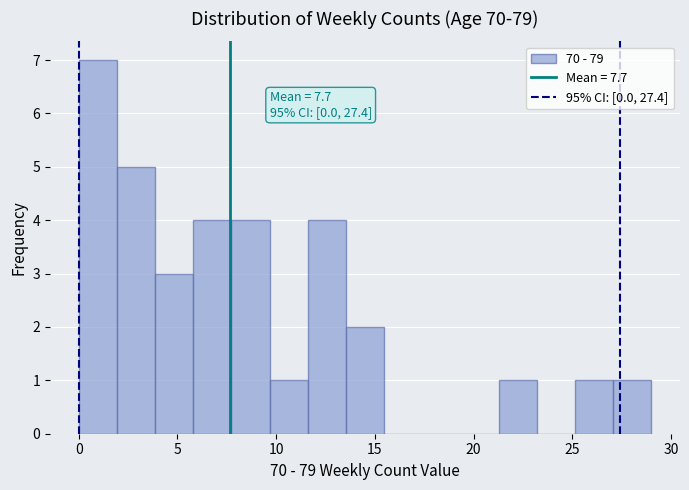

Read against the x-axis, roughly where is the centre of the tallest bar?

1.0